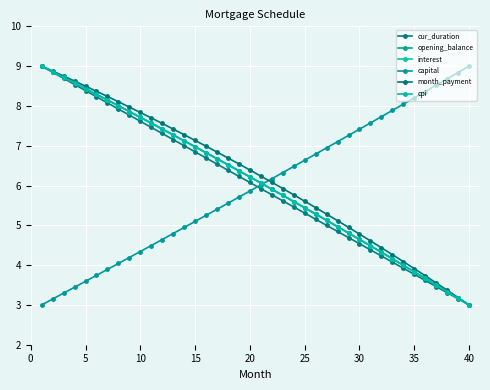

How many data points does each series have?

40